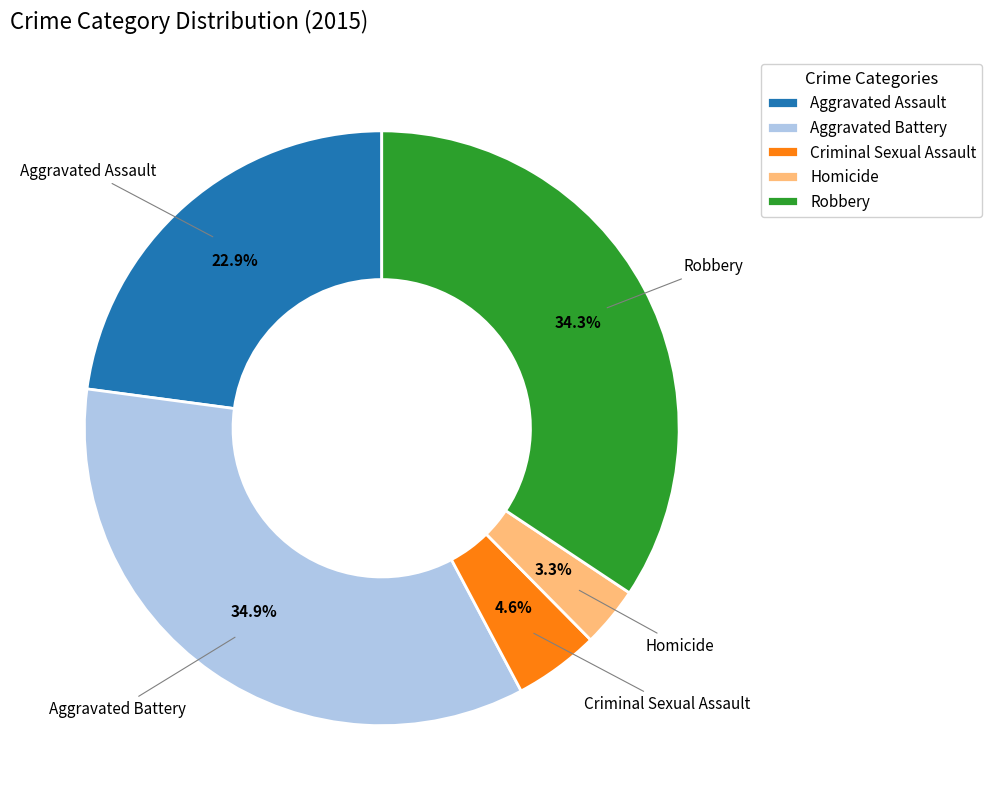

Count the number of slices in the pie.

5